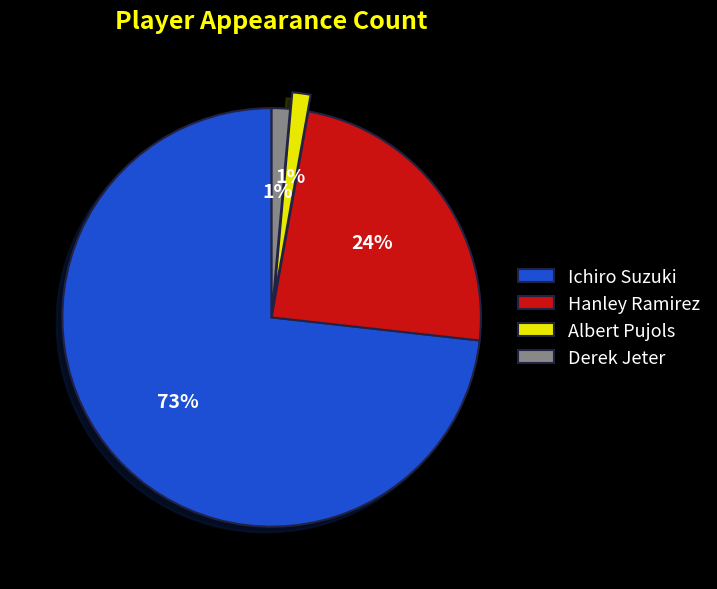

The Derek Jeter slice represents 1% of the pie. True or false?

True